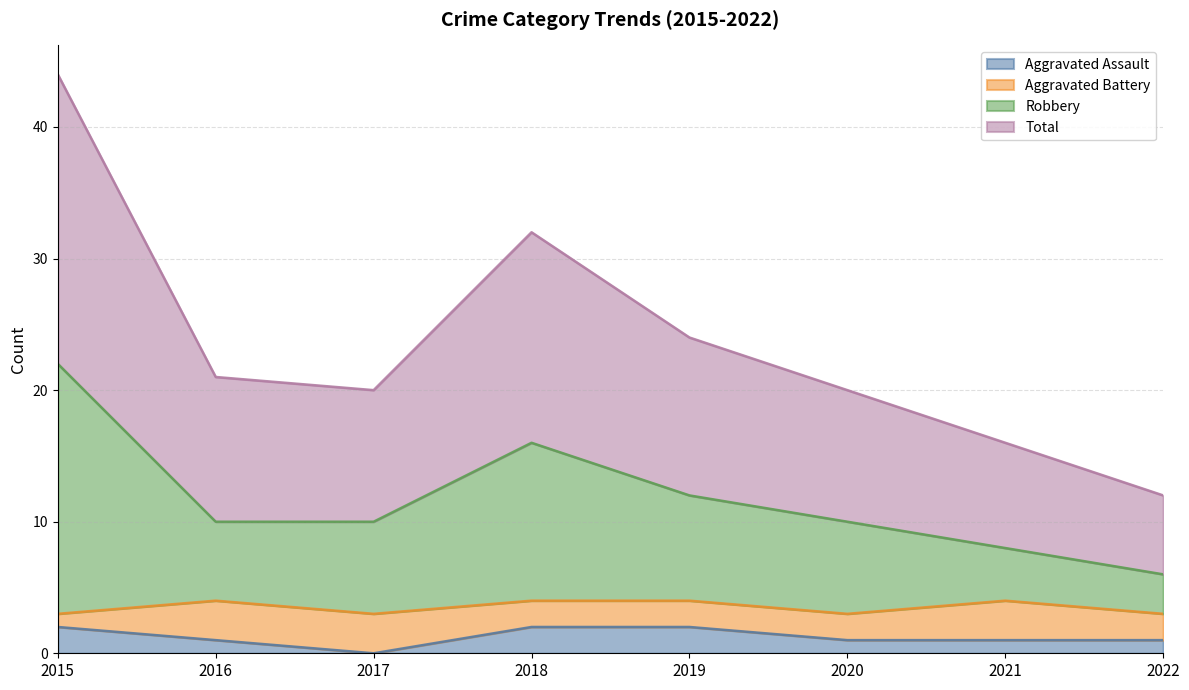

Which series has the largest range (max minus min)?

Total